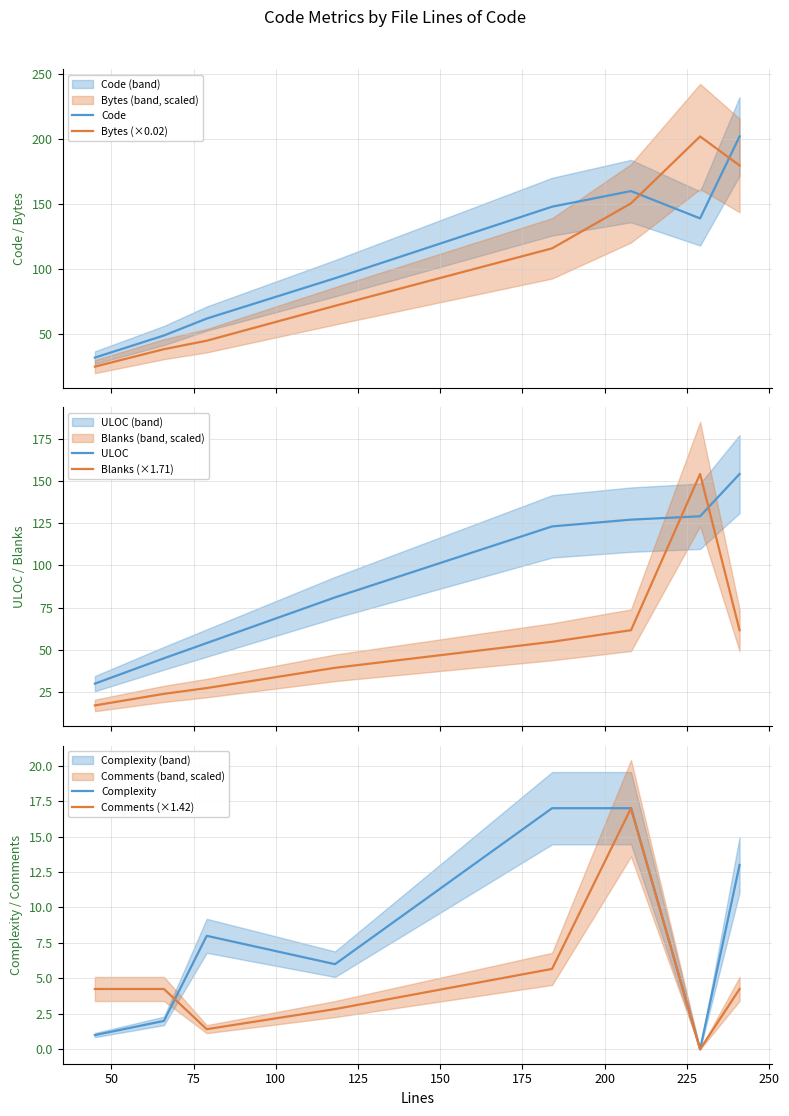

True or false: Bytes (×0.02) and Code cross at least once.

True